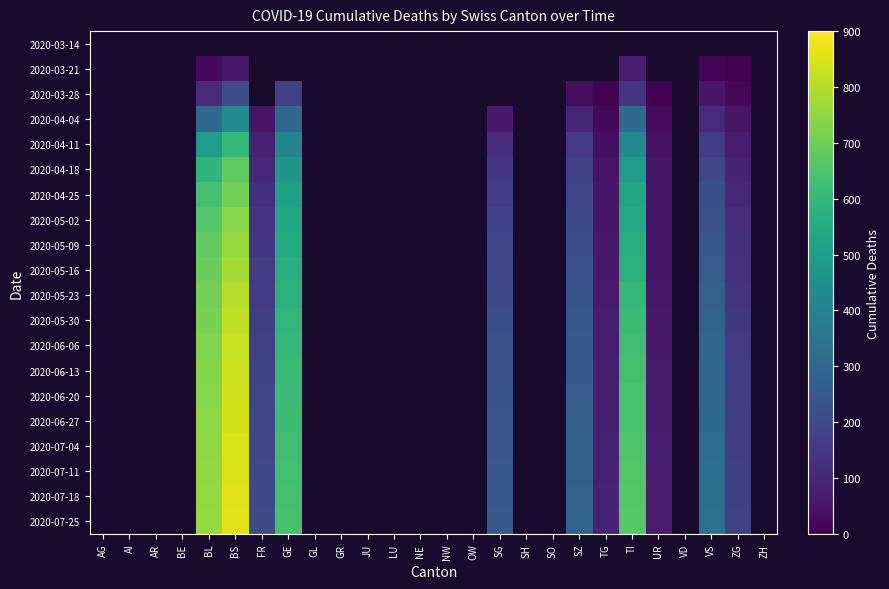

Is the value of 2020-05-30 at NW greater than the value of 2020-05-02 at ZG?

No